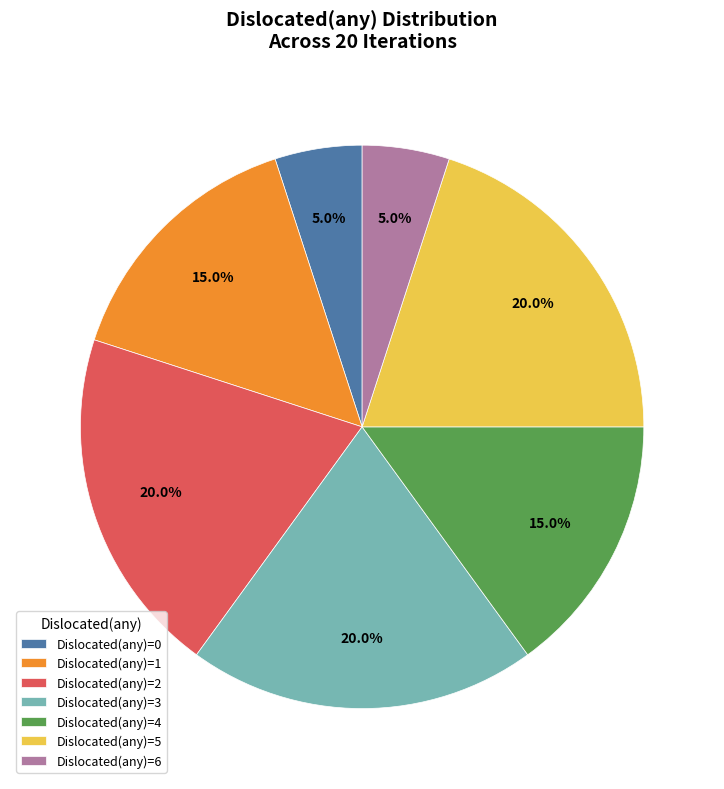

How many segments does this pie chart have?

7